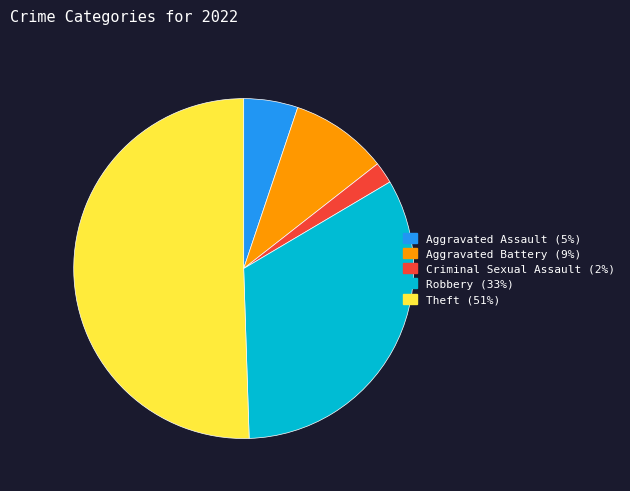

Count the number of slices in the pie.

5